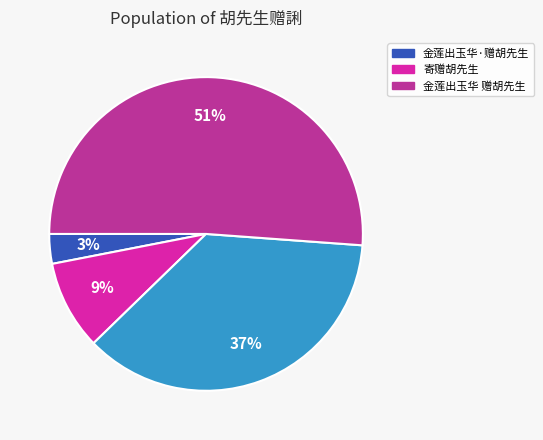

To the nearest percent, what is the difference between the largest and smallest slice percentages?

48%